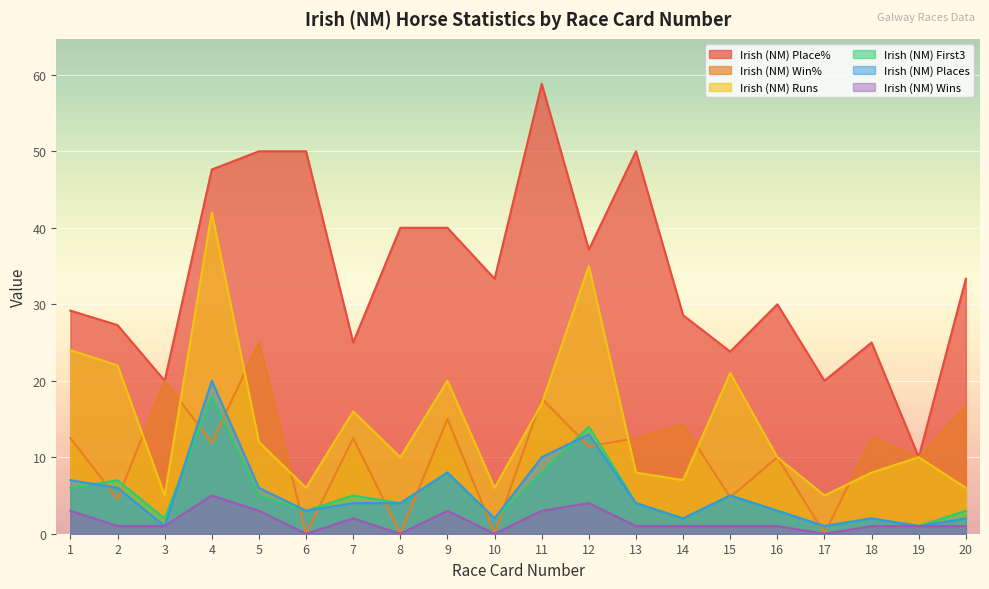

Between 8 and 16, which series saw the biggest shift?

Irish (NM) Place%